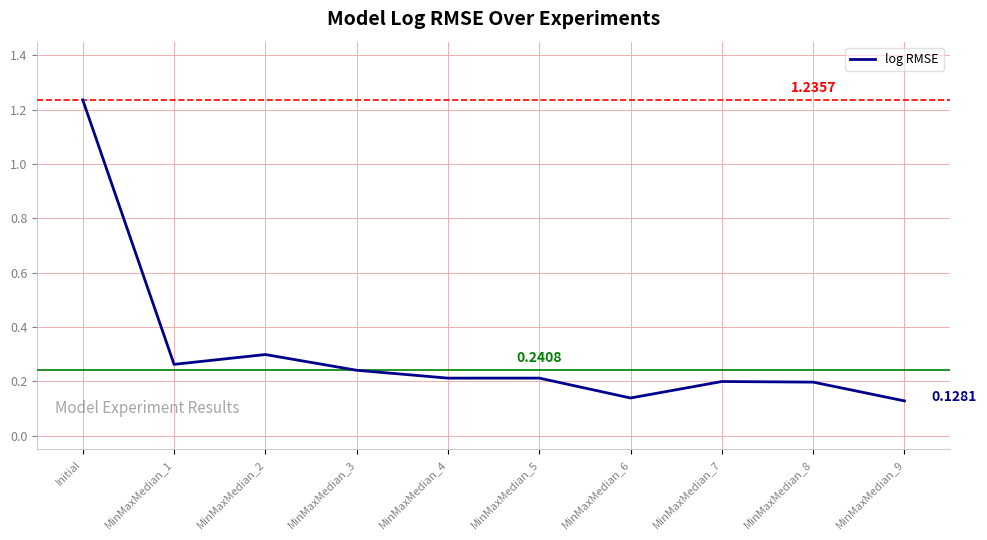

How many distinct data groups are displayed?

1